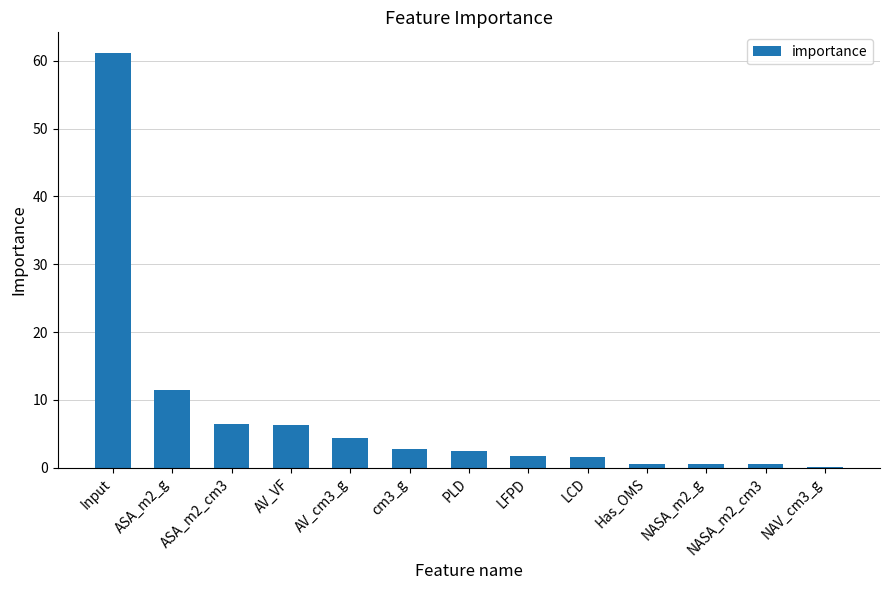

What is the greatest value displayed?

61.1